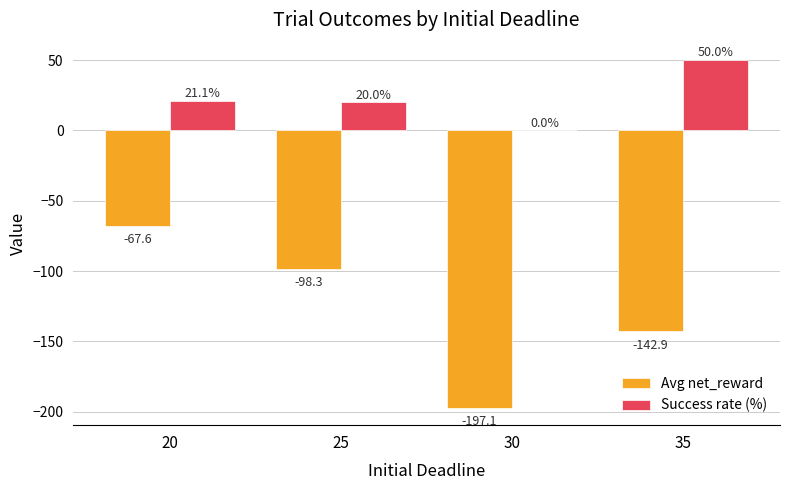

What are all the series names shown in the legend?

Avg net_reward, Success rate (%)